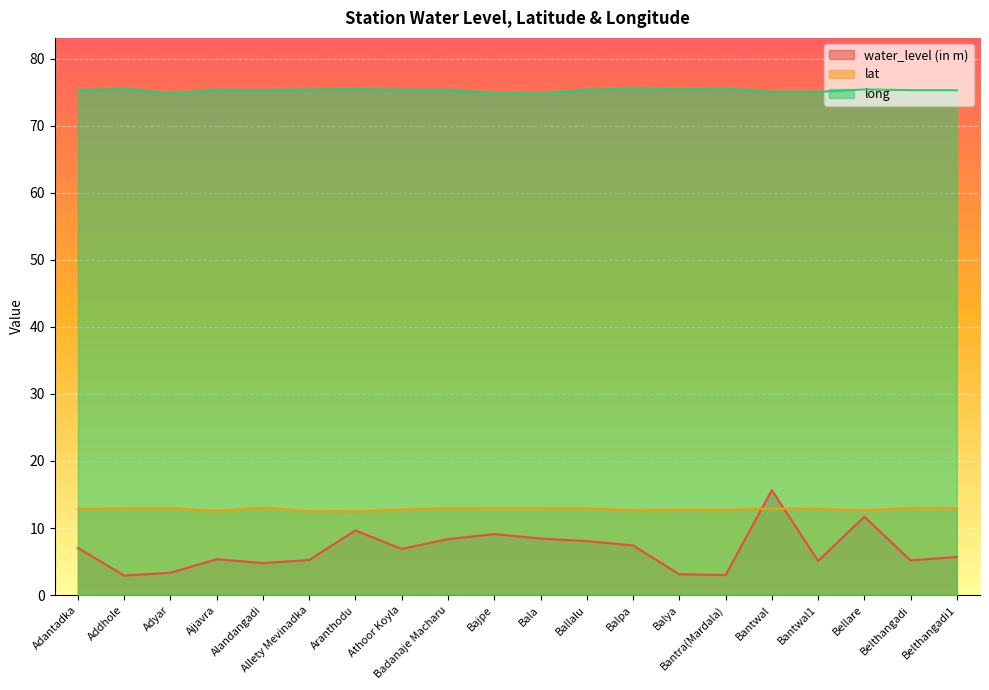

How many intersections are there between water_level (in m) and lat?

2